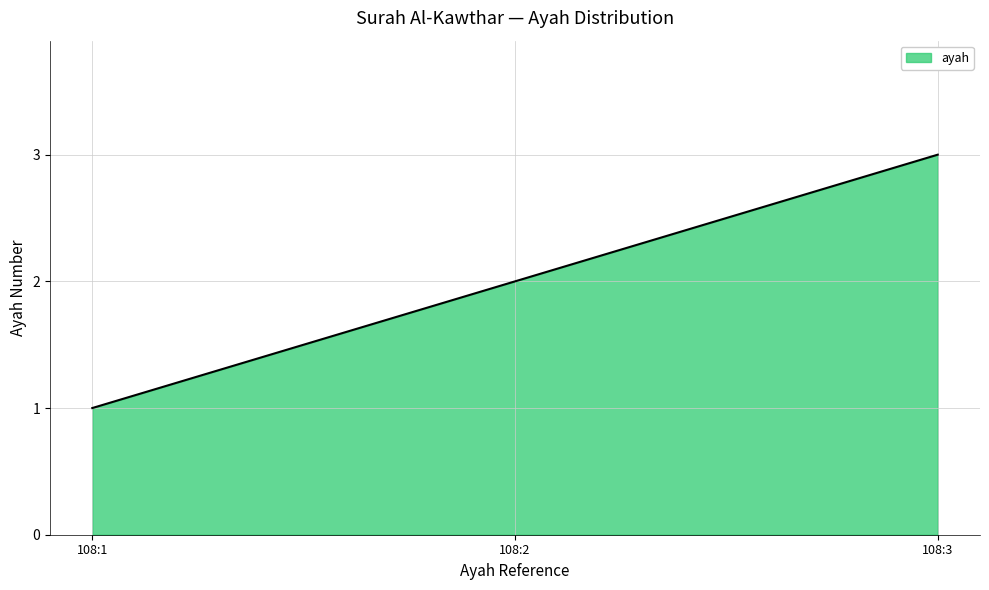

Reading right to left, extract all data points from this chart.

3	2	1